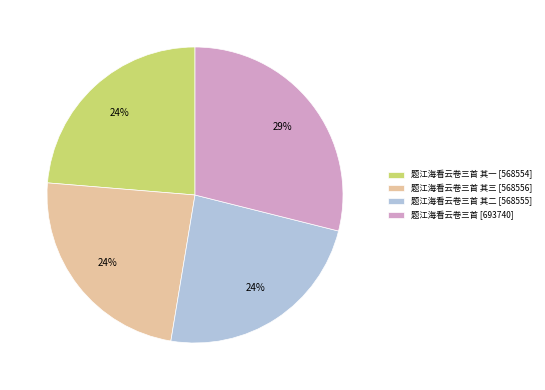

To the nearest percent, what portion does 题江海看云卷三首 [693740] represent?

29%